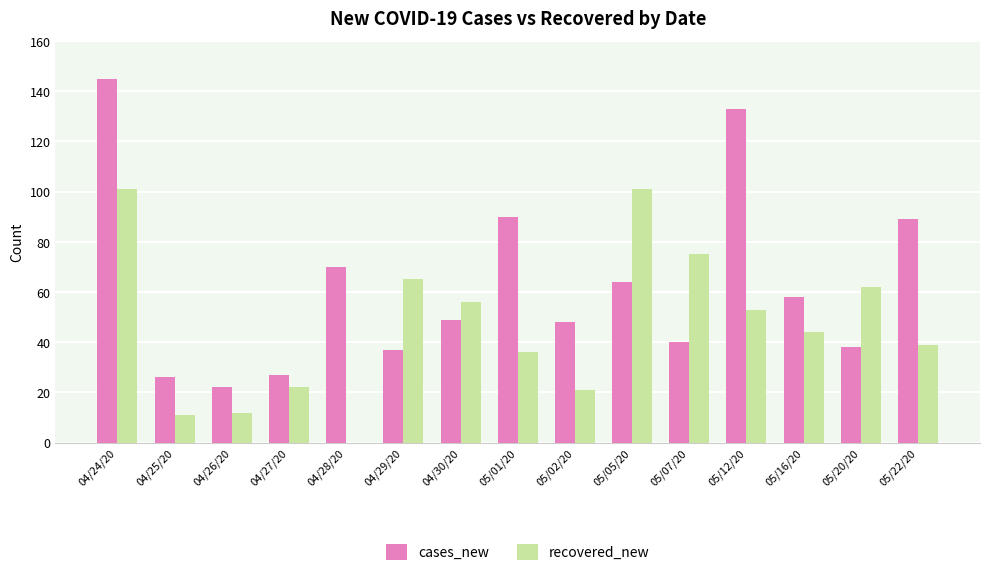

Reading left to right, list all the values displayed in this chart.

cases_new: 04/24/20=145	04/25/20=26	04/26/20=22	04/27/20=27	04/28/20=70	04/29/20=37	04/30/20=49	05/01/20=90	05/02/20=48	05/05/20=64	05/07/20=40	05/12/20=133	05/16/20=58	05/20/20=38	05/22/20=89
recovered_new: 04/24/20=101	04/25/20=11	04/26/20=12	04/27/20=22	04/28/20=0	04/29/20=65	04/30/20=56	05/01/20=36	05/02/20=21	05/05/20=101	05/07/20=75	05/12/20=53	05/16/20=44	05/20/20=62	05/22/20=39